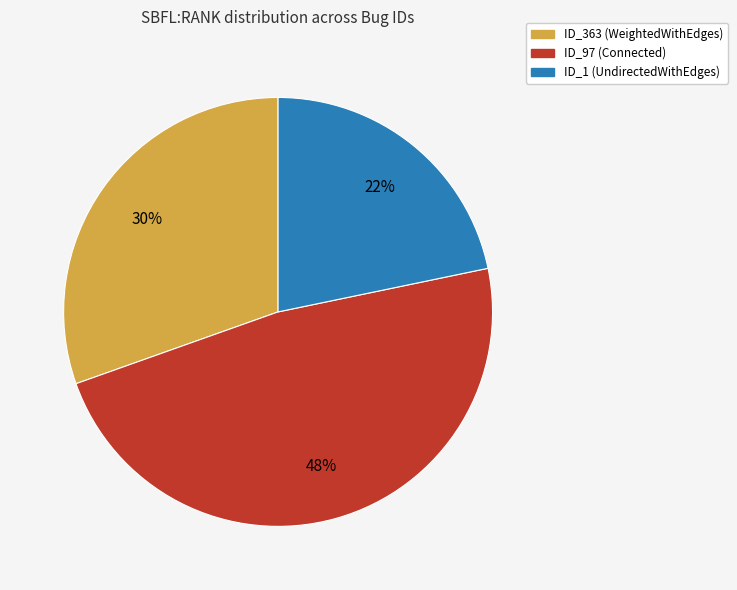

Is there any slice that represents more than half of the pie?

No